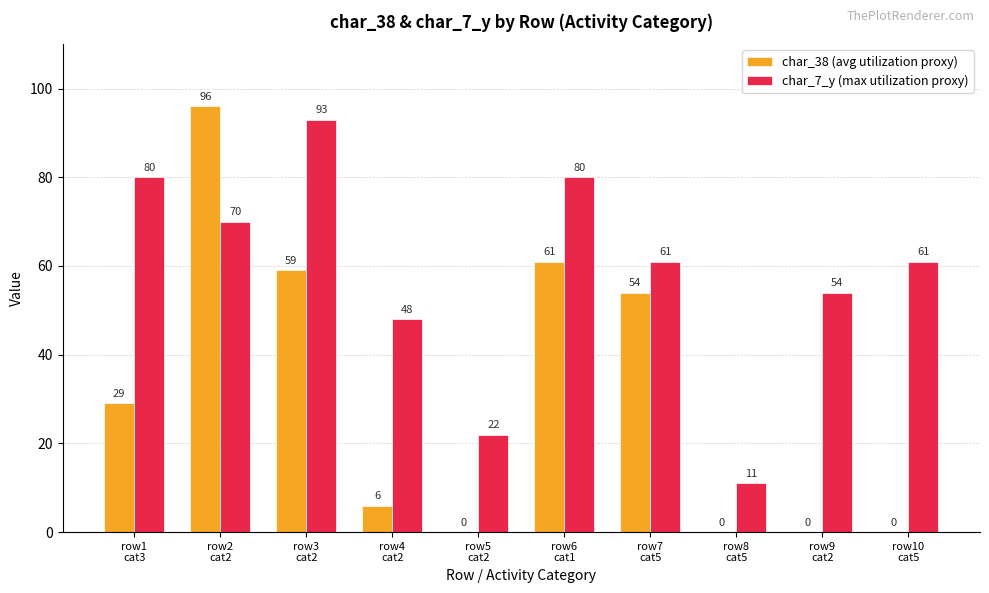

What is the sum of all char_7_y (max utilization proxy) values?

580